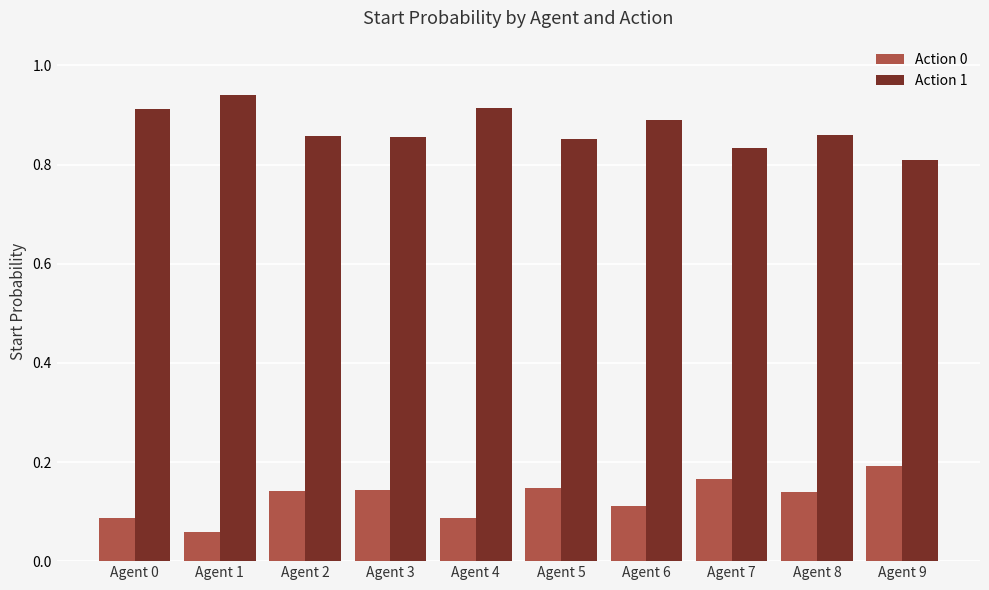

What are all the series names shown in the legend?

Action 0, Action 1